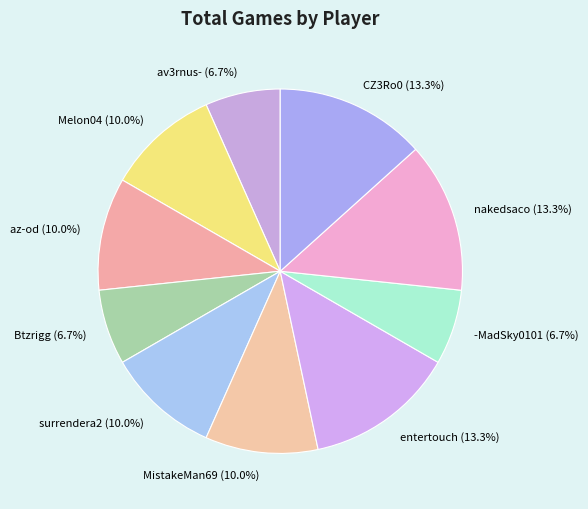

Do Btzrigg and entertouch together represent more than half of the pie?

No